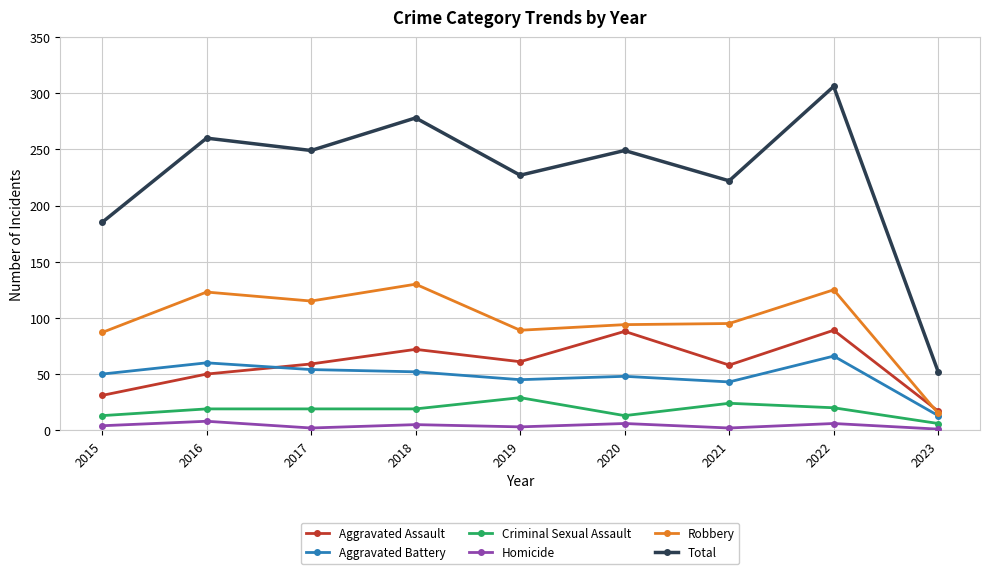

The value of Criminal Sexual Assault at 2017 is 19. True or false?

True